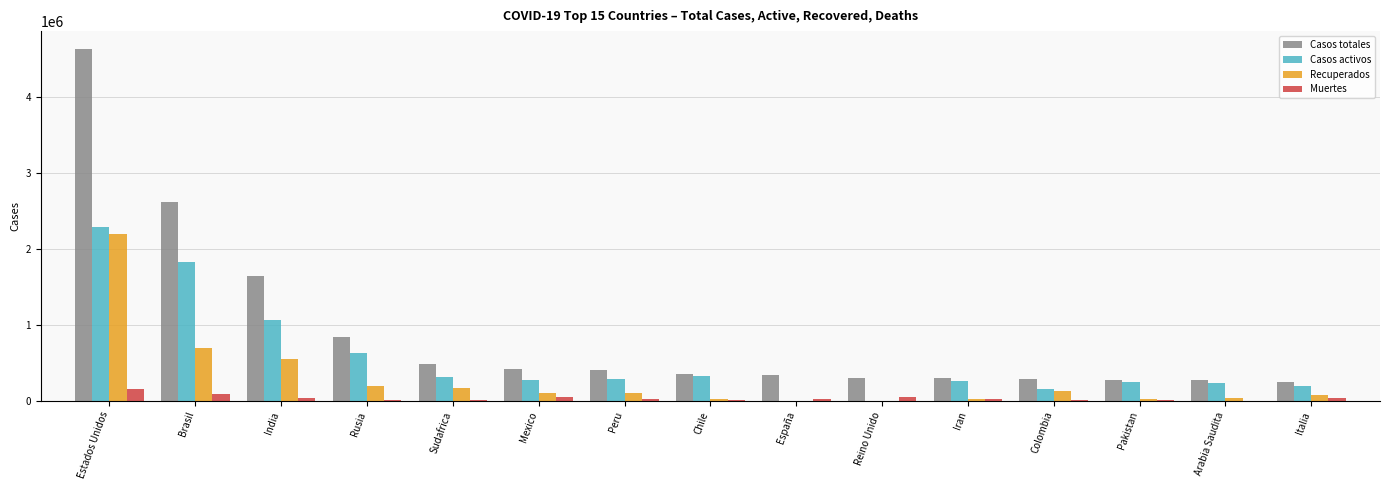

What is the average value of the Recuperados series?

286819